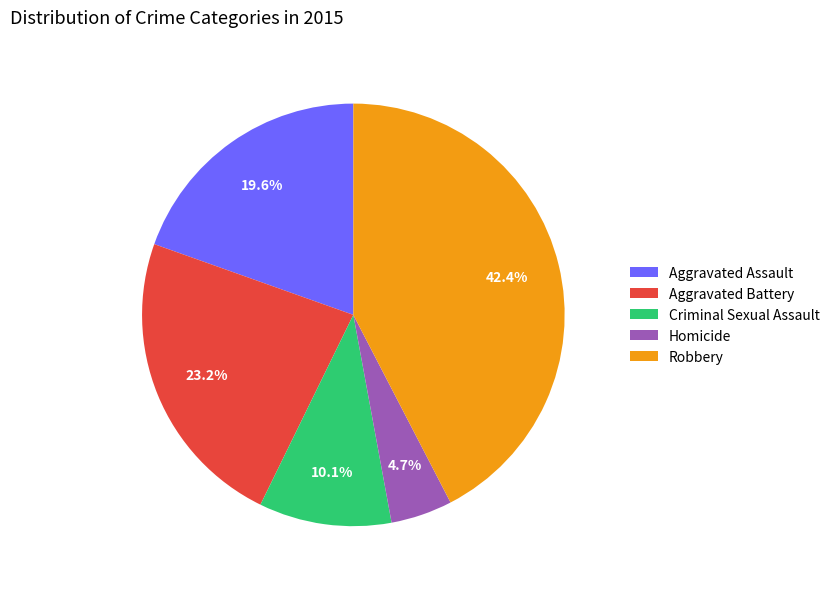

Combined, do Criminal Sexual Assault and Aggravated Battery account for over 50%?

No